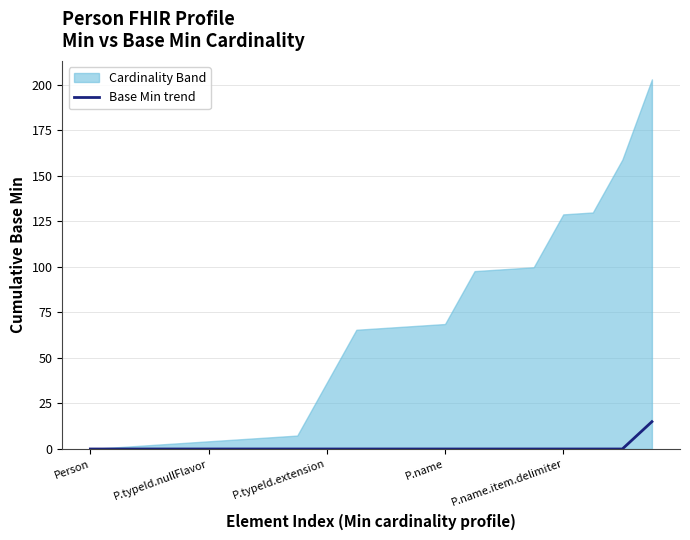

At which category does the chart reach its minimum across all series?

Person